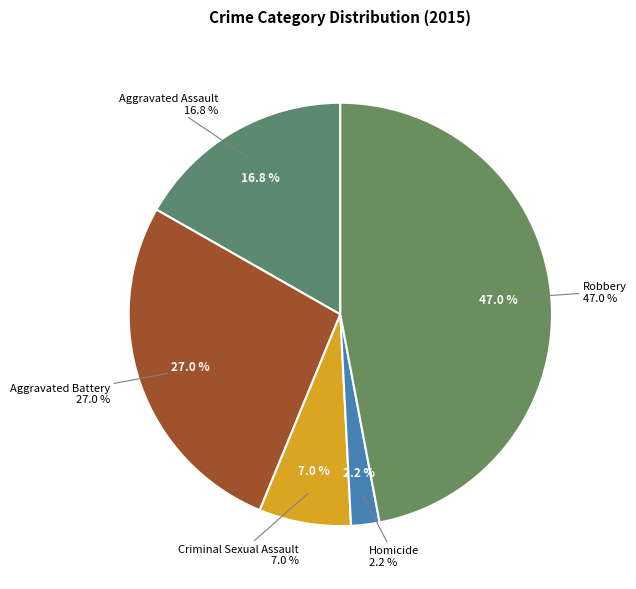

To the nearest percent, what is the combined percentage of Criminal Sexual Assault and Aggravated Assault?

24%